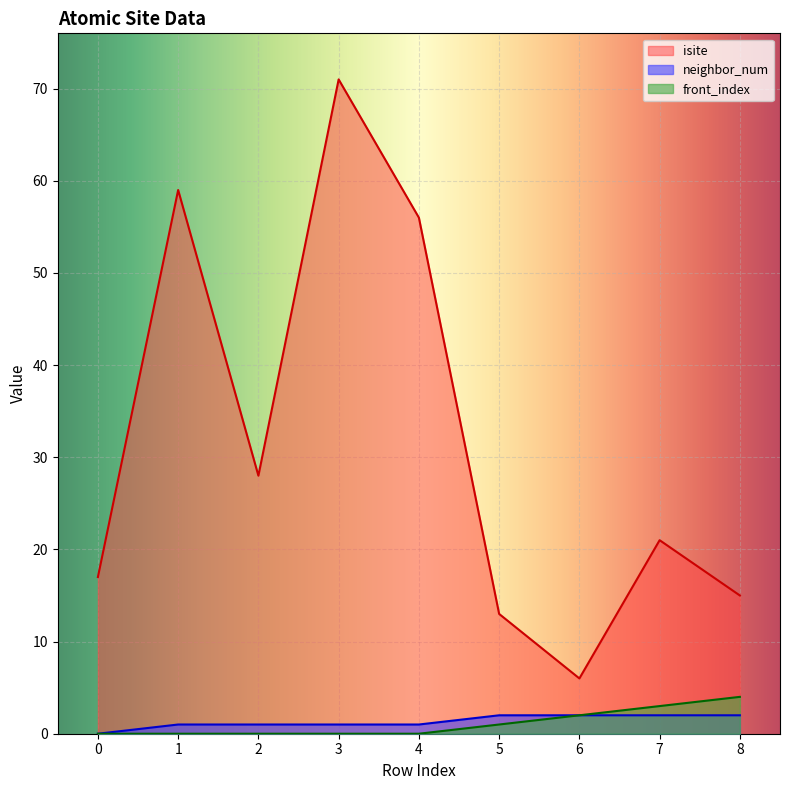

The value of front_index at 3 is -3. True or false?

False